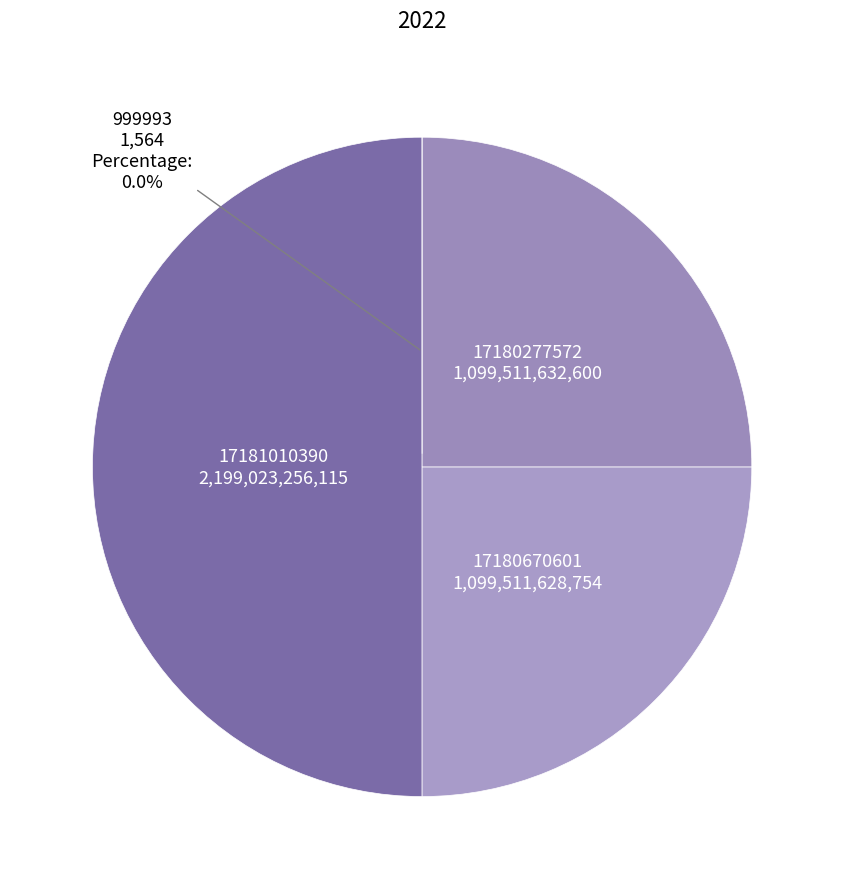

Rank the categories by value from lowest to highest.

999993, 17180670601, 17180277572, 17181010390